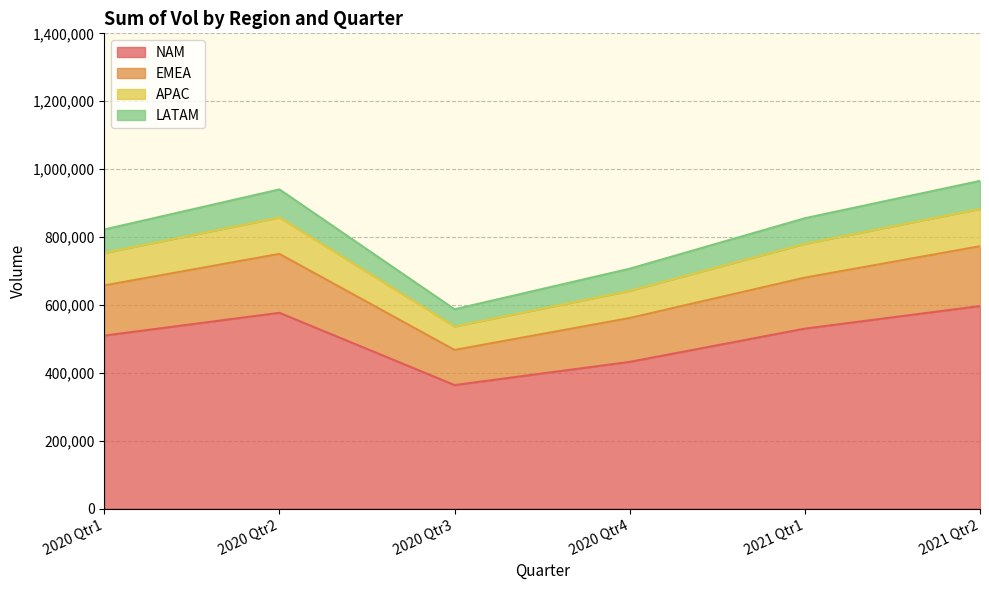

Reading left to right, extract all data points from this chart.

NAM: 509419	576618	363694	432034	530019	596502
EMEA: 657271	750184	467230	561298	680223	772840
APAC: 753007	857522	536428	641442	780001	882651
LATAM: 822060	940140	587002	706563	855266	965282